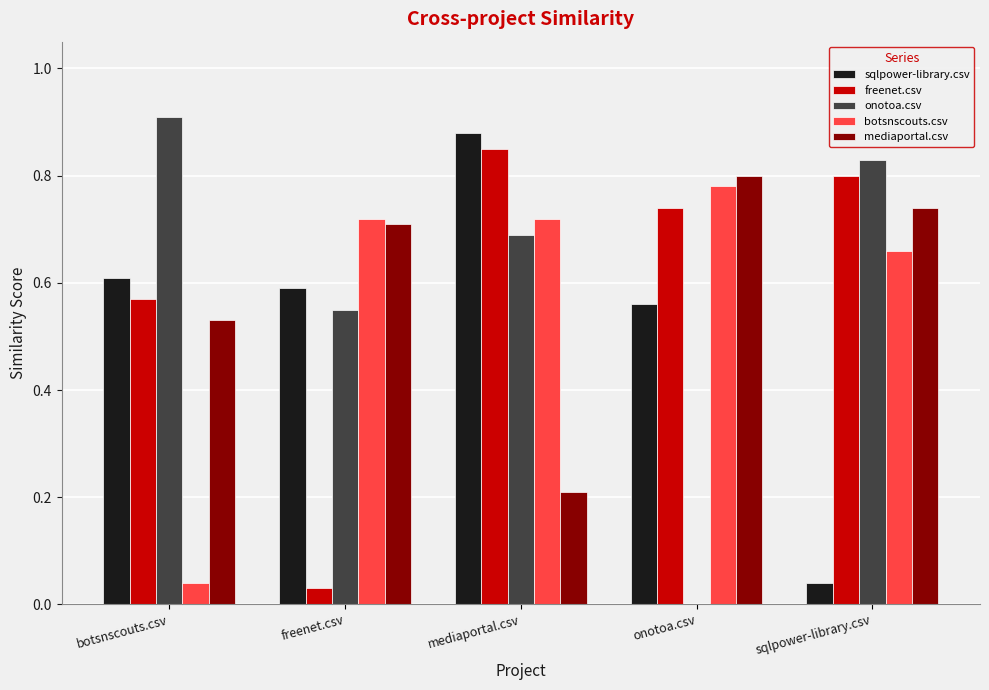

Where is botsnscouts.csv nearest to the value 0?

botsnscouts.csv